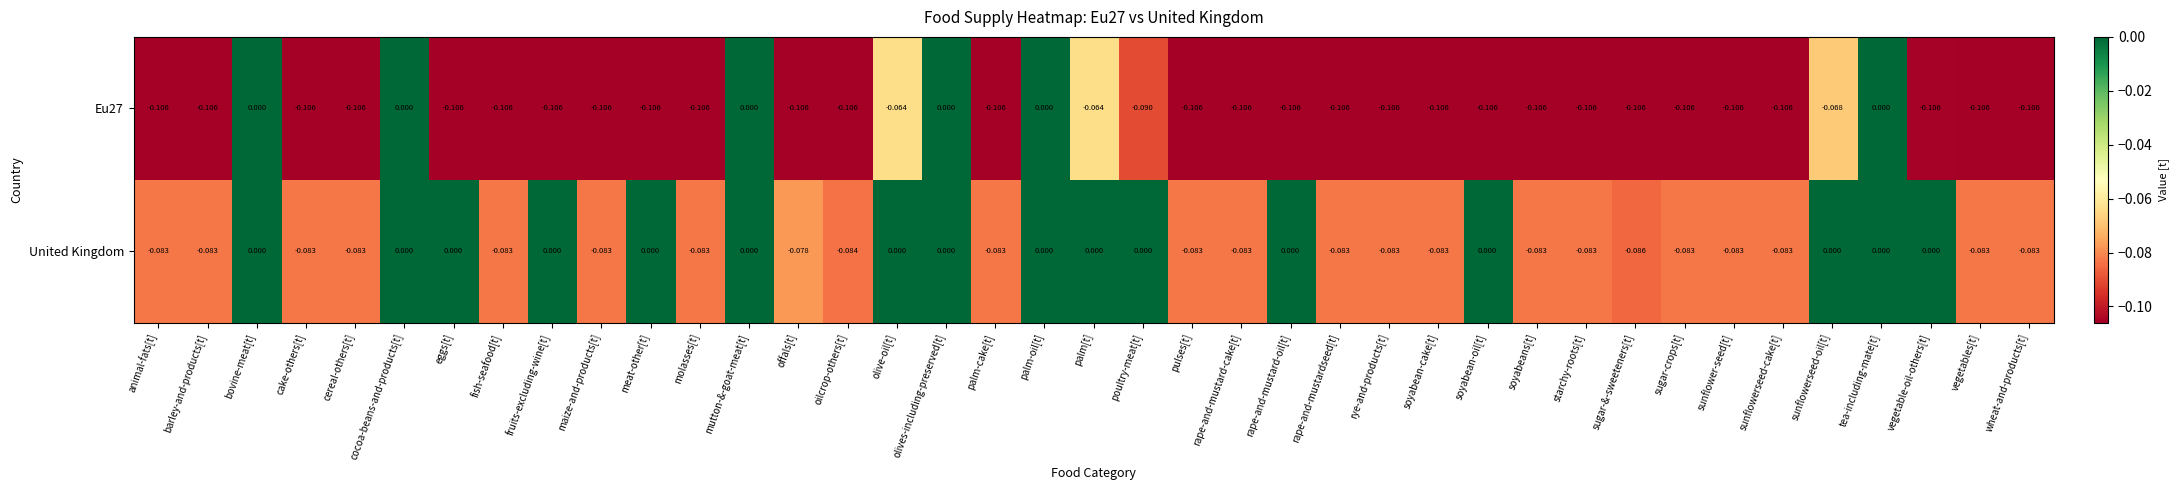

Which series has the largest total across all categories?

United Kingdom